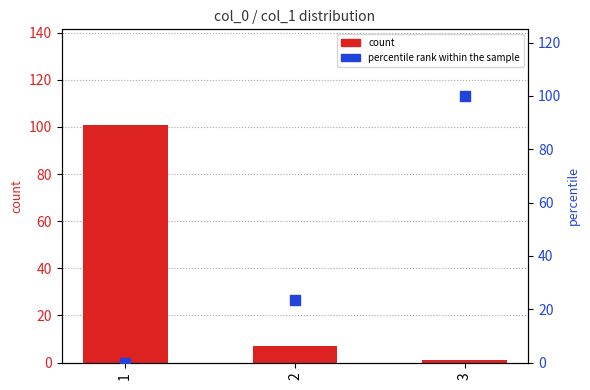

What are all the series names shown in the legend?

count, percentile rank within the sample